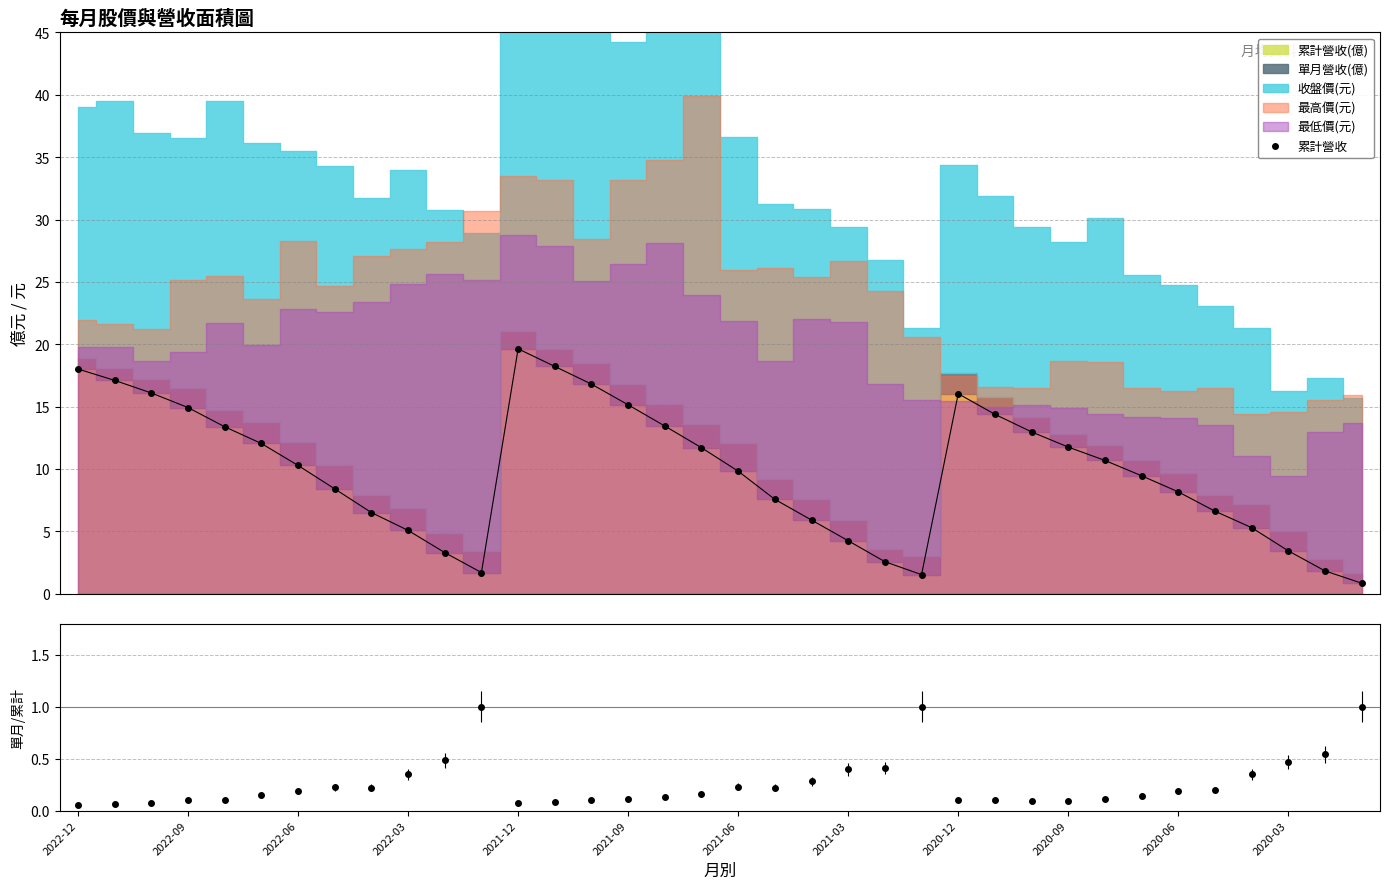

What is the difference between the second highest and minimum values?

17.4